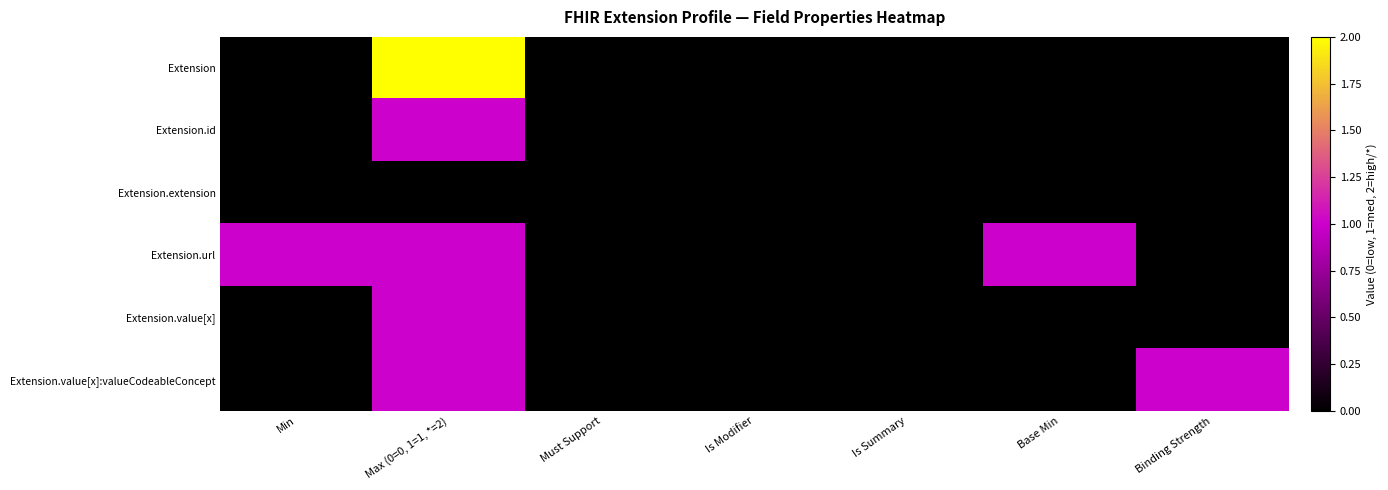

Reading left to right, extract all data points from this chart.

Extension: Min=0	Max (0=0, 1=1, *=2)=2	Must Support=0	Is Modifier=0	Is Summary=0	Base Min=0	Binding Strength=0
Extension.id: Min=0	Max (0=0, 1=1, *=2)=1	Must Support=0	Is Modifier=0	Is Summary=0	Base Min=0	Binding Strength=0
Extension.extension: Min=0	Max (0=0, 1=1, *=2)=0	Must Support=0	Is Modifier=0	Is Summary=0	Base Min=0	Binding Strength=0
Extension.url: Min=1	Max (0=0, 1=1, *=2)=1	Must Support=0	Is Modifier=0	Is Summary=0	Base Min=1	Binding Strength=0
Extension.value[x]: Min=0	Max (0=0, 1=1, *=2)=1	Must Support=0	Is Modifier=0	Is Summary=0	Base Min=0	Binding Strength=0
Extension.value[x]:valueCodeableConcept: Min=0	Max (0=0, 1=1, *=2)=1	Must Support=0	Is Modifier=0	Is Summary=0	Base Min=0	Binding Strength=1